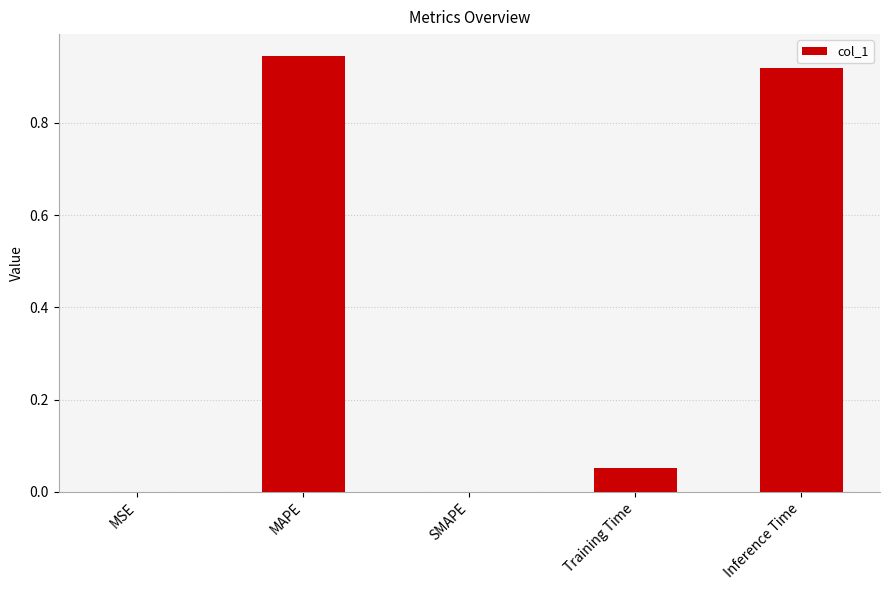

Which has a higher value, Training Time or Inference Time?

Inference Time